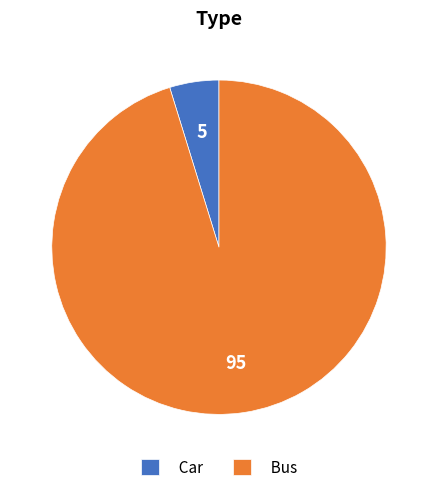

Which slice is the largest?

Bus